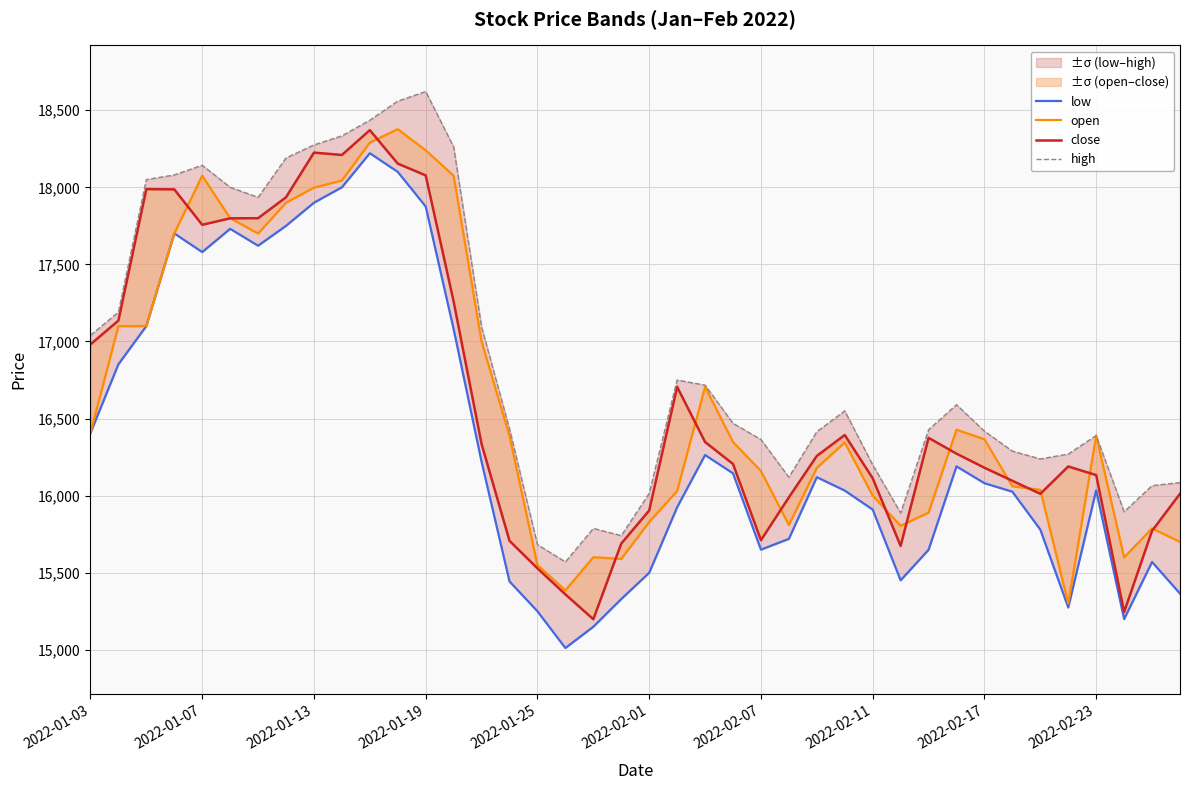

True or false: low has a value of 15444.0 at 15.

True